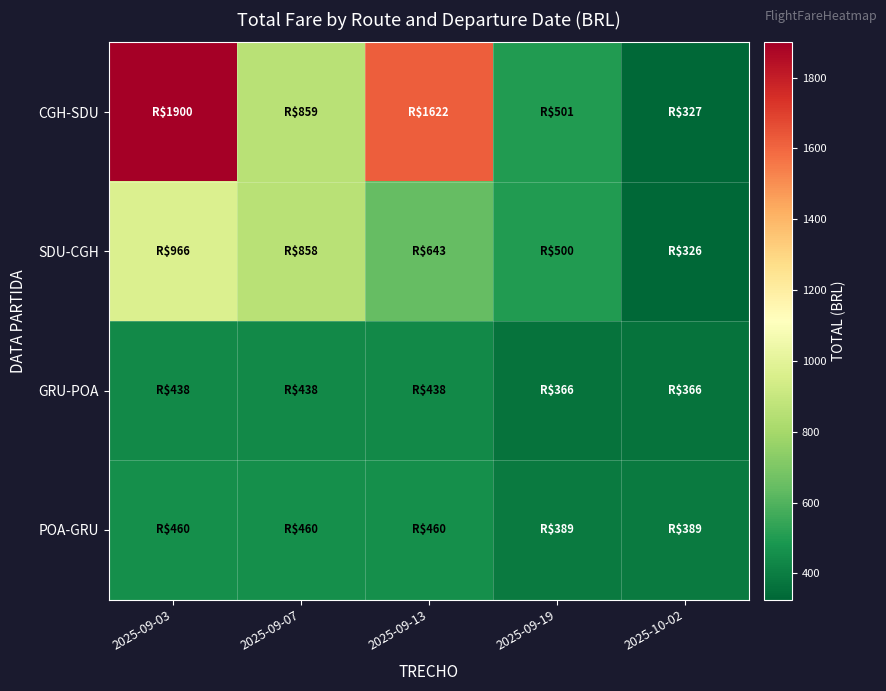

Reading left to right, transcribe all the data shown in this chart.

CGH-SDU: 2025-09-03=1899.6	2025-09-07=858.9	2025-09-13=1621.7	2025-09-19=500.9	2025-10-02=326.8
SDU-CGH: 2025-09-03=965.6	2025-09-07=858.2	2025-09-13=643.5	2025-09-19=500.2	2025-10-02=326.1
GRU-POA: 2025-09-03=437.6	2025-09-07=437.6	2025-09-13=437.6	2025-09-19=366.0	2025-10-02=366.0
POA-GRU: 2025-09-03=460.4	2025-09-07=460.4	2025-09-13=460.4	2025-09-19=388.8	2025-10-02=388.8